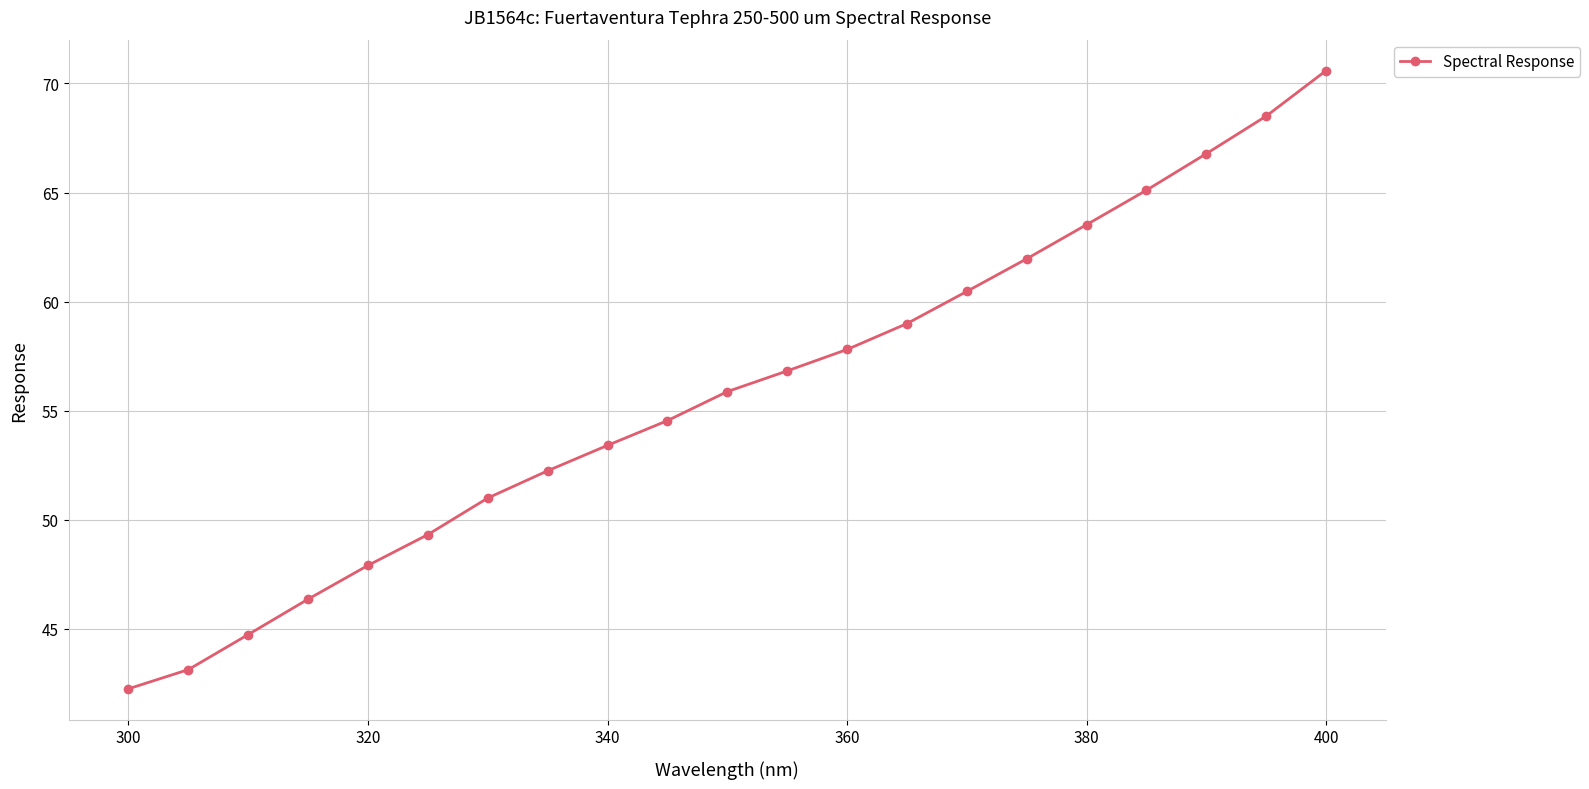

Reading left to right, extract all data points from this chart.

42.2	43.1	44.7	46.4	47.9	49.3	51.0	52.2	53.4	54.5	55.9	56.8	57.8	59.0	60.5	62.0	63.5	65.1	66.8	68.5	70.6